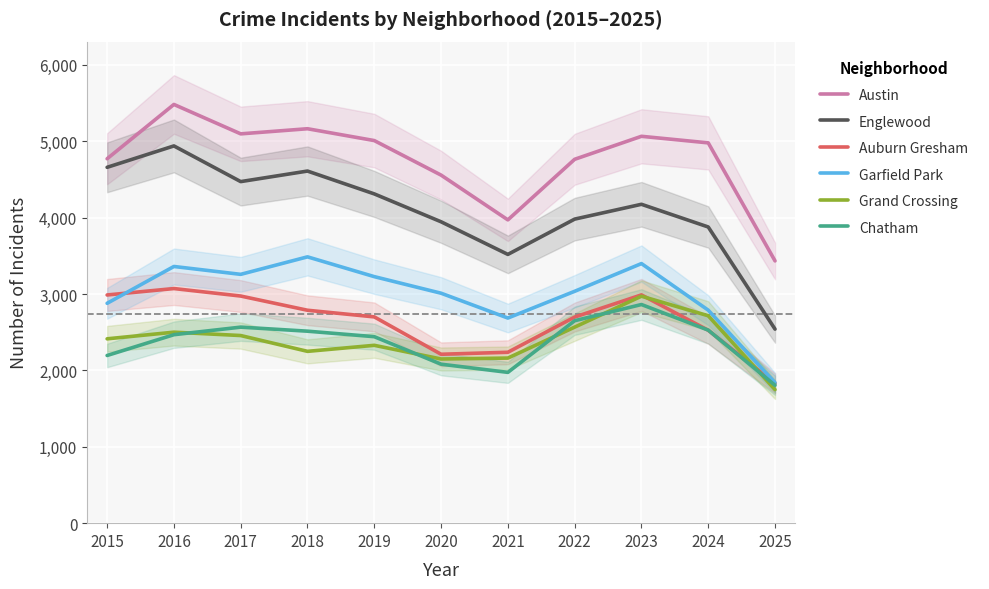

Which series has the widest spread of values?

Englewood